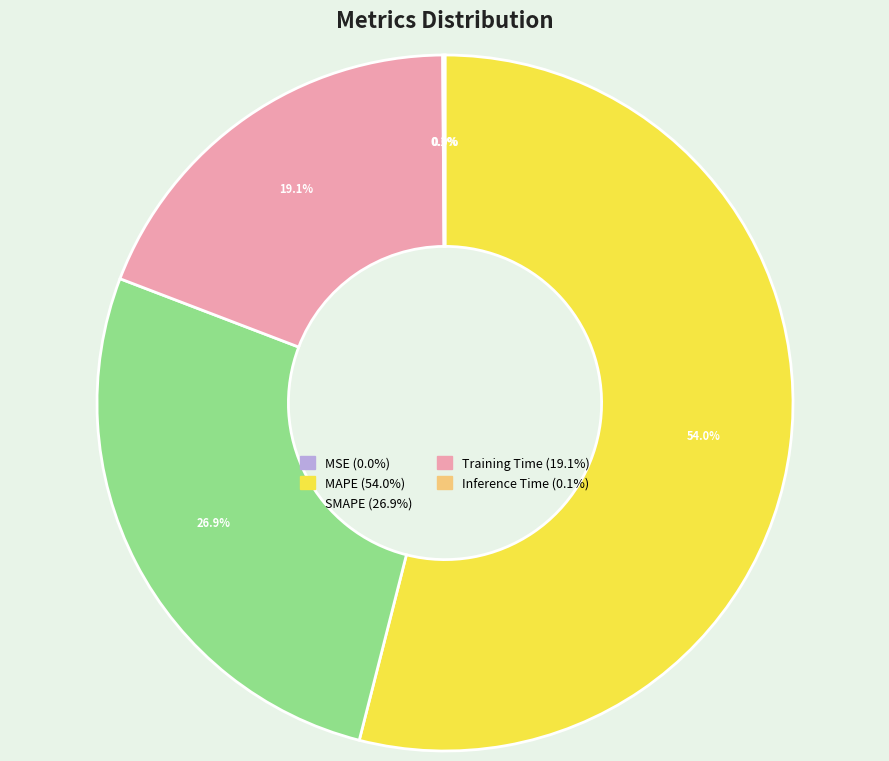

What percentage is the Training Time slice, to the nearest percent?

19%